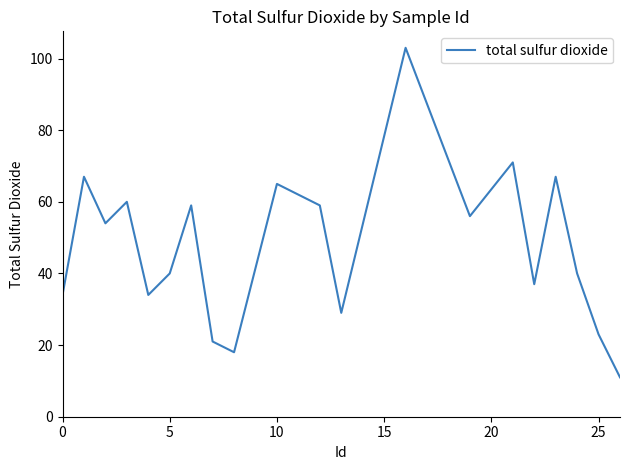

What is the maximum value shown in the chart?

103